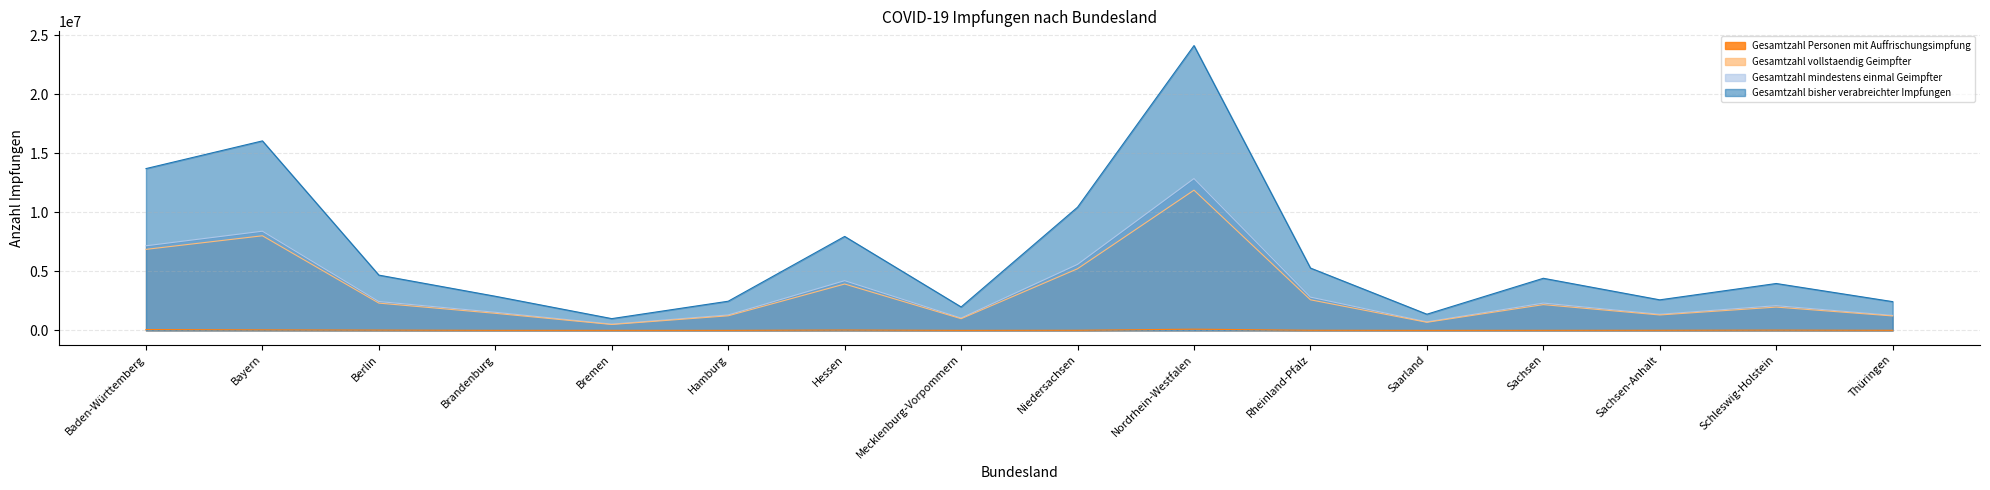

Where does the Gesamtzahl mindestens einmal Geimpfter series first go above 2316486?

Baden-Württemberg